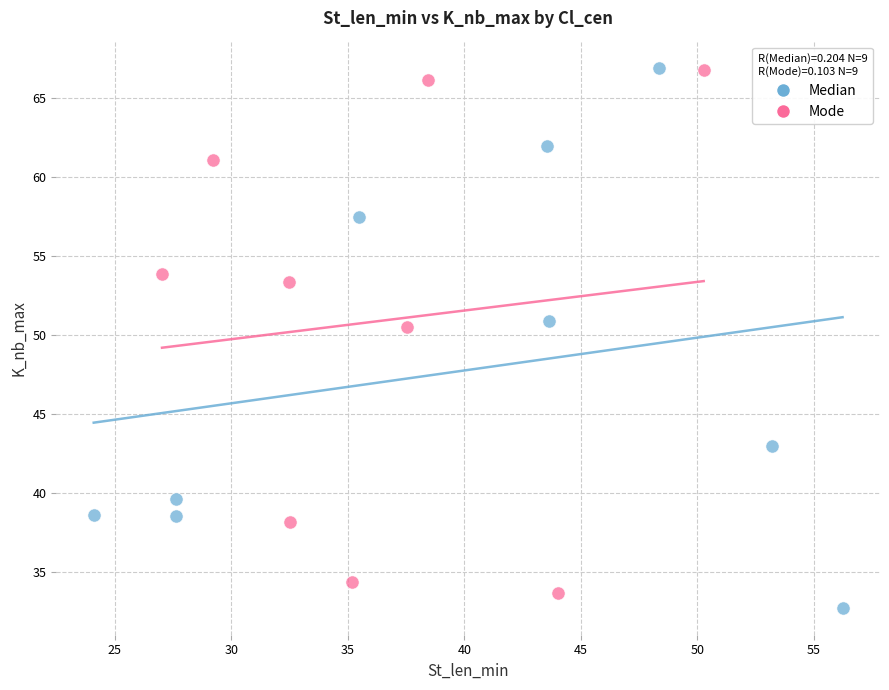

What are all the series names shown in the legend?

Median, Mode